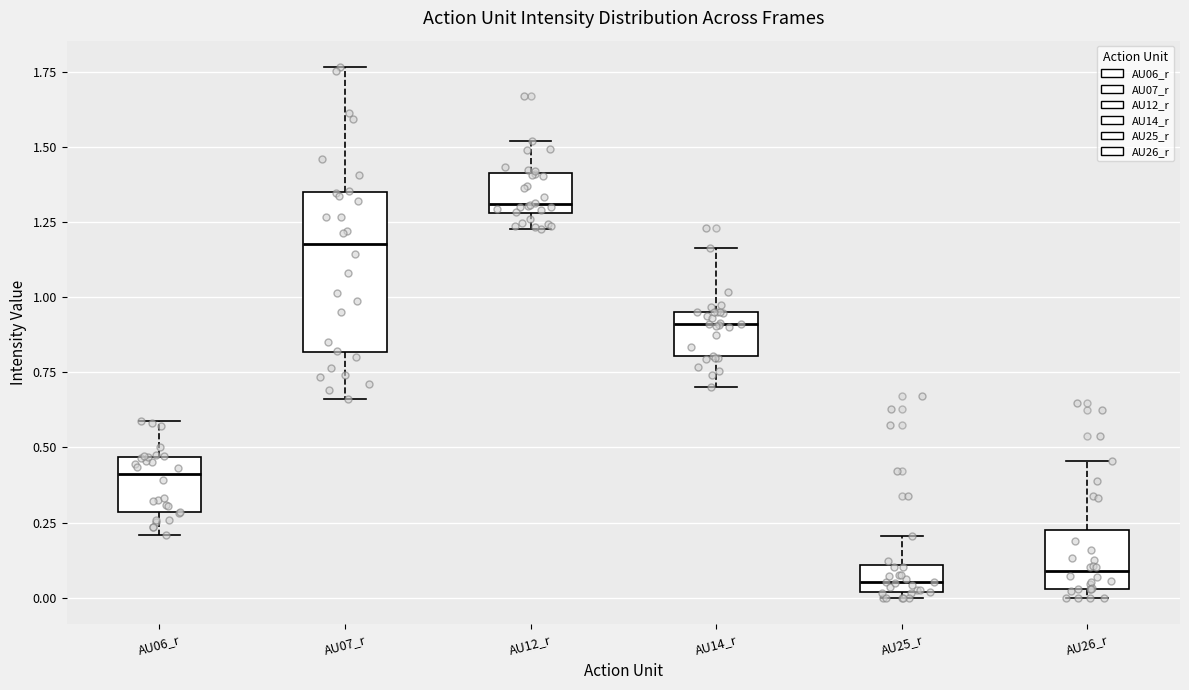

Reading left to right, read every box against the y-axis: the position of its median line, the range the box covers, and the ends of its whiskers. The values are not printed on the chart, so give them approximately, as read against the axis.

AU06_r: median 0.40, box 0.30 to 0.45, whiskers 0.20 to 0.60
AU07_r: median 1.20, box 0.80 to 1.35, whiskers 0.65 to 1.75
AU12_r: median 1.30 (just above the box's lower edge), box 1.30 to 1.40, whiskers 1.25 to 1.50
AU14_r: median 0.90, box 0.80 to 0.95, whiskers 0.70 to 1.15
AU25_r: median 0.05, box 0.00 to 0.10, whiskers 0.00 (just below the box's lower edge) to 0.20
AU26_r: median 0.10, box 0.05 to 0.20, whiskers 0.00 to 0.45